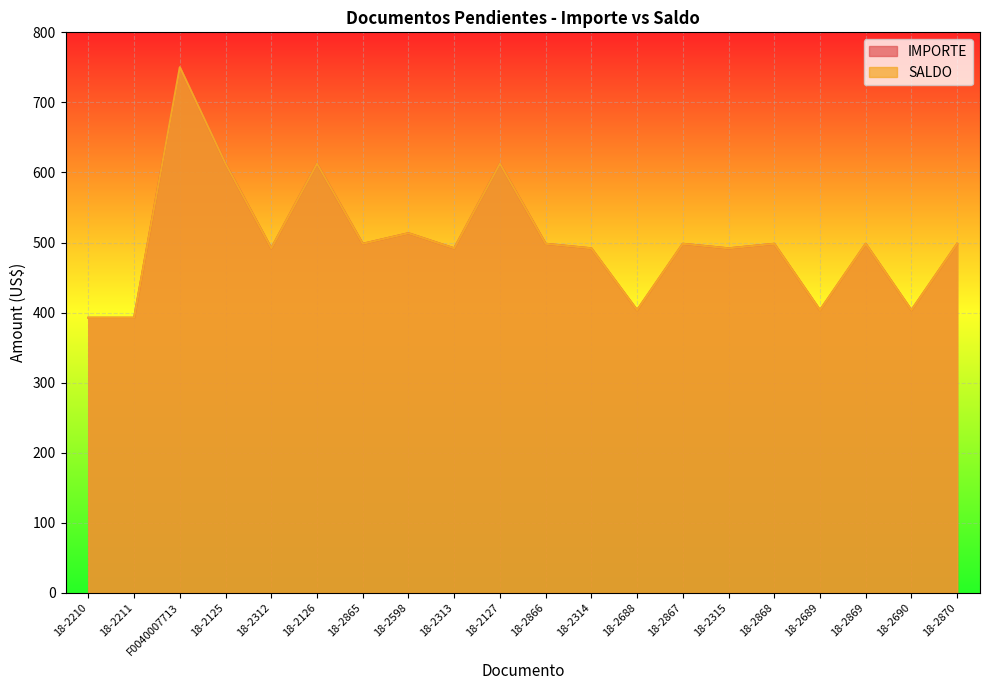

Is it true that SALDO equals 612.5 at 18-2126?

True